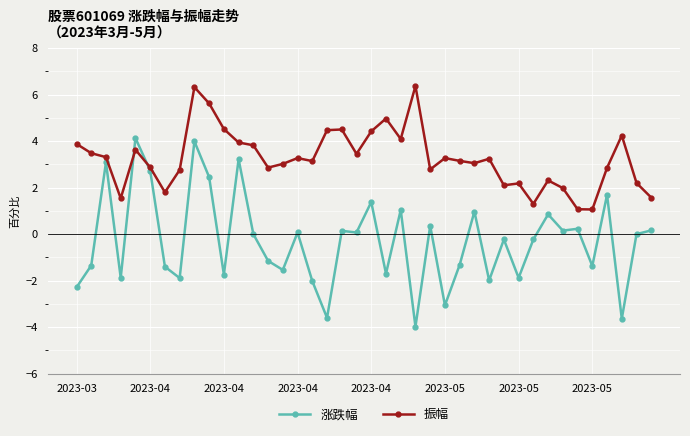

List the series in order of their peak value, lowest first.

涨跌幅, 振幅